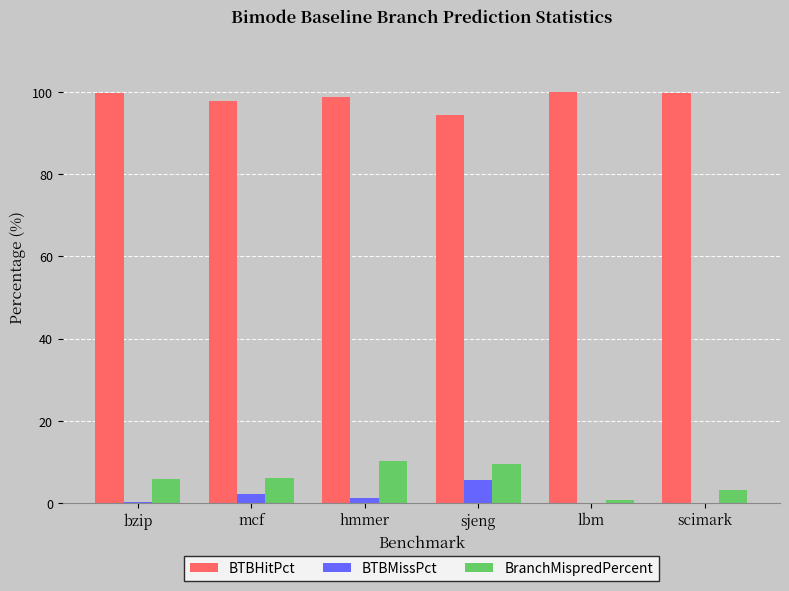

Which series has the largest total across all categories?

BTBHitPct